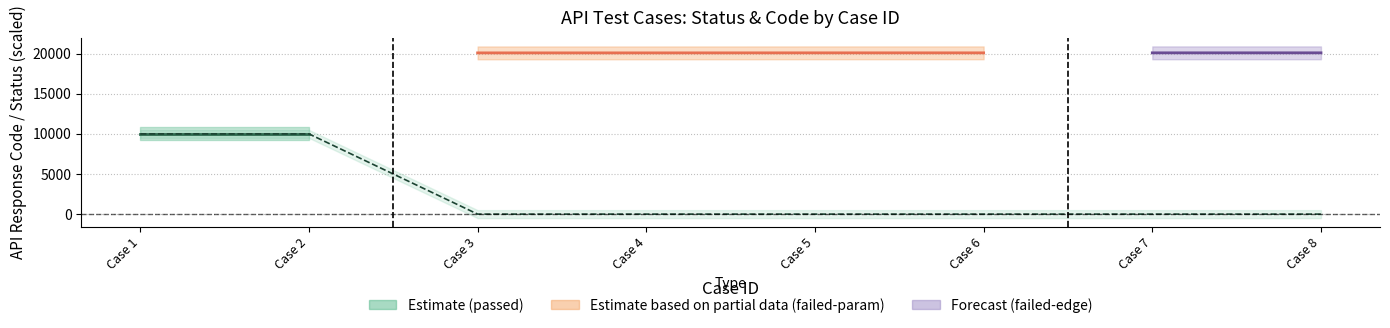

What is the value of the 2nd point from the left?

10001